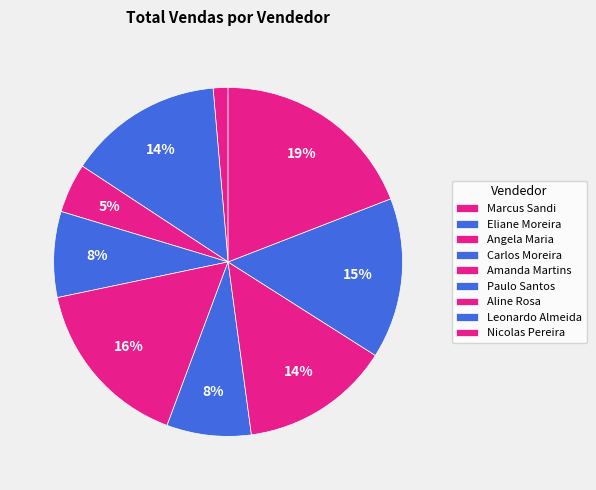

How many segments does this pie chart have?

9